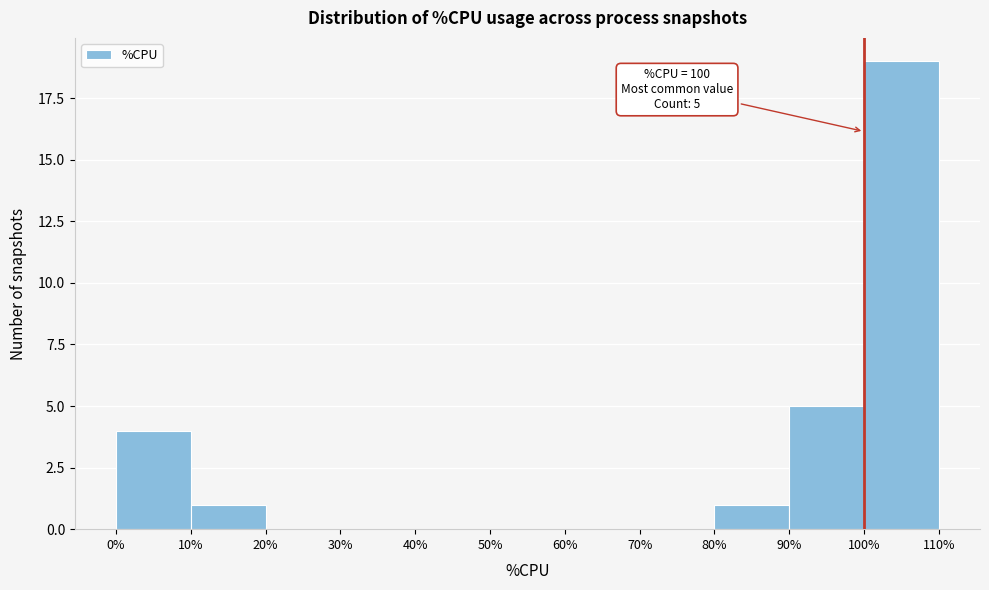

Over which range of the x-axis is the bar tallest?

100% to 110%